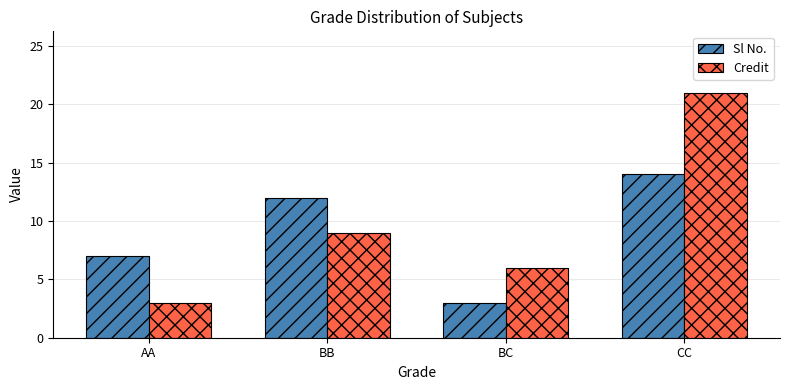

The value of Sl No. at BB is 17. True or false?

False